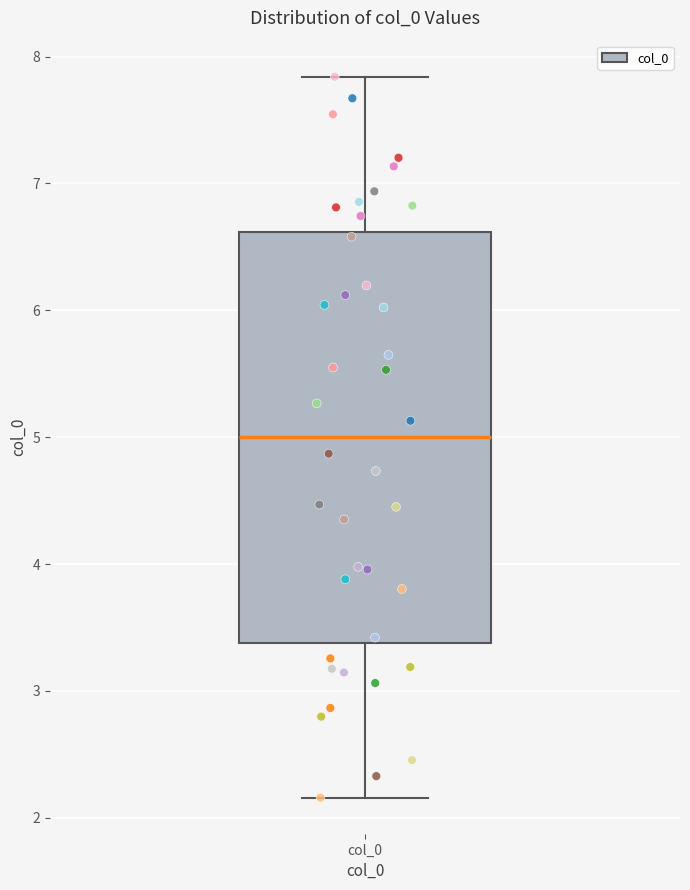

Transcribe this box plot: give where the median line is, the range the box spans, and where the two whiskers end, as read against the y-axis. The values are not printed on the chart, so give them approximately, as read against the axis.

median 5.0, box 3.4 to 6.6, whiskers 2.2 to 7.8